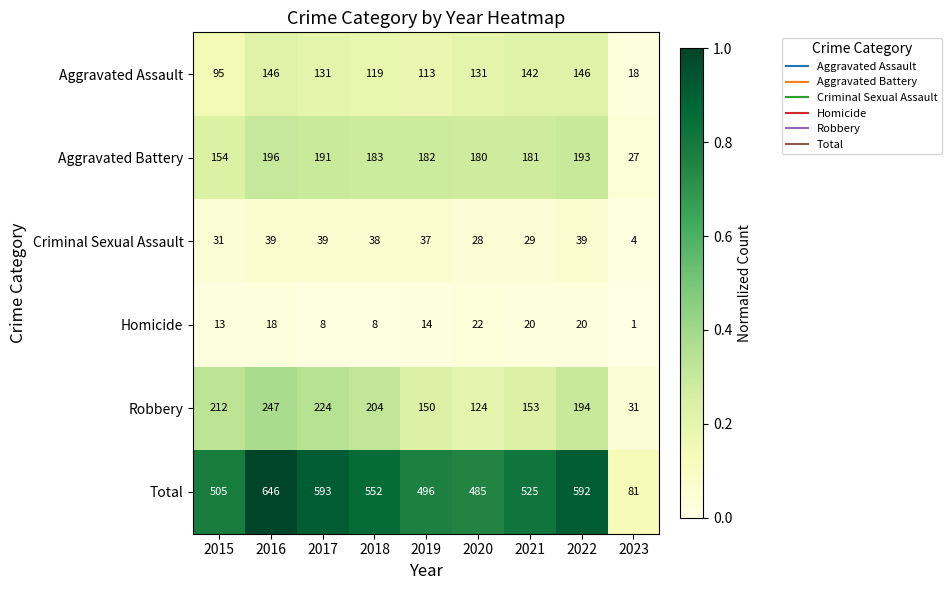

What is the difference between the second highest and minimum values in the Aggravated Battery series?

166